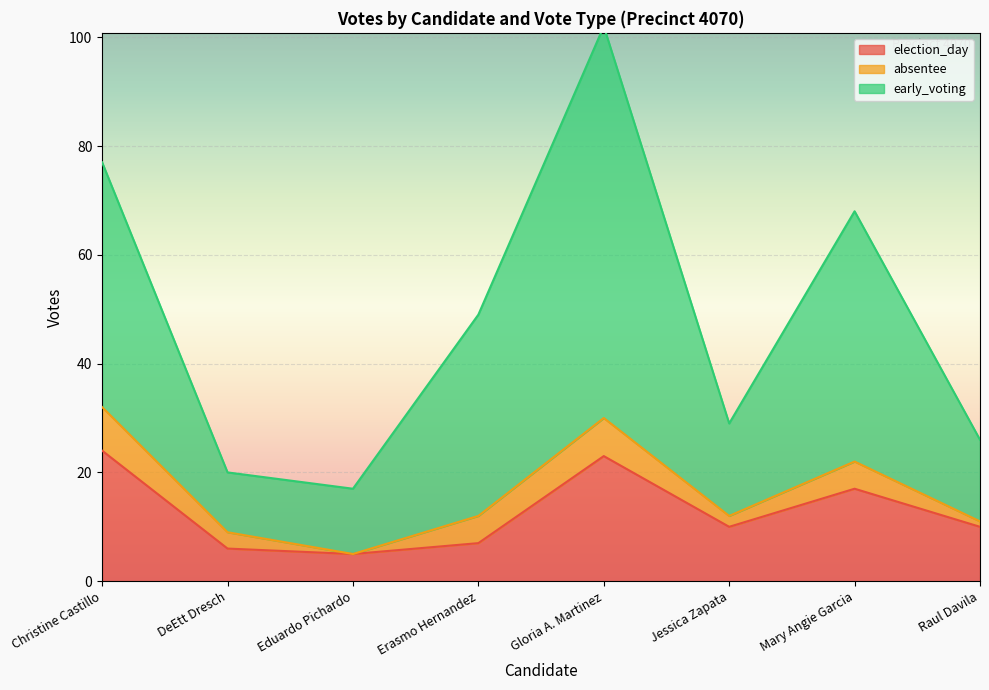

Which series has the widest spread of values?

early_voting